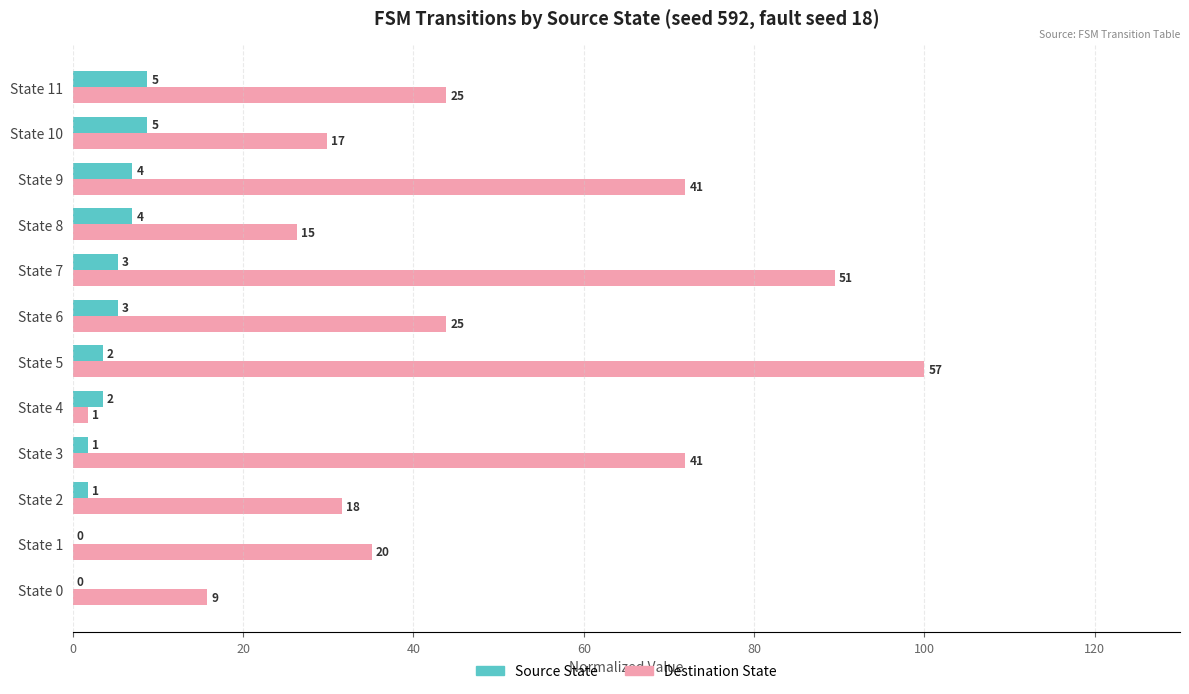

What is the minimum value for Destination State?

1.8